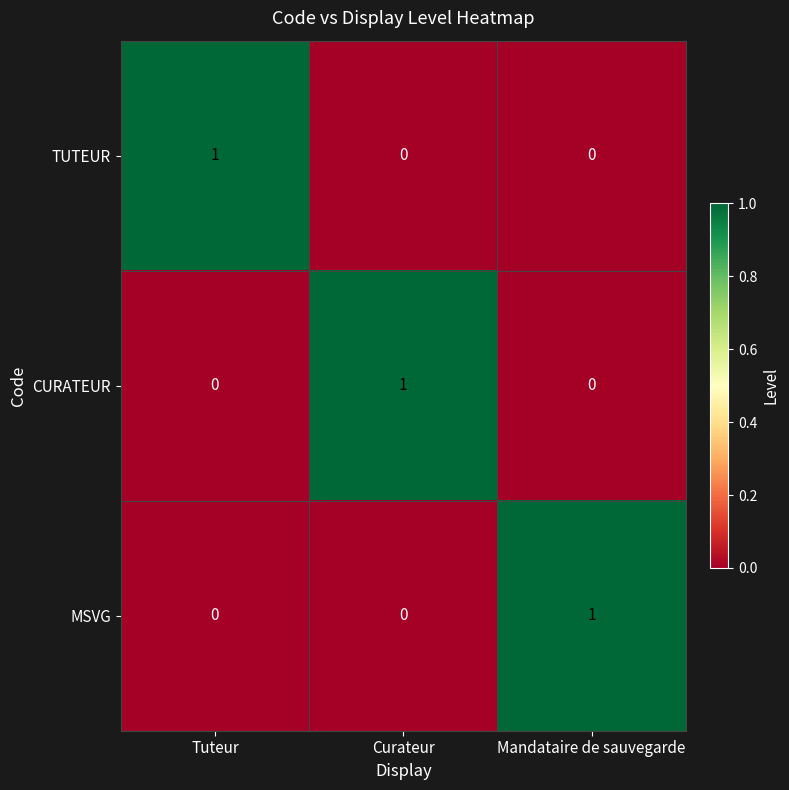

At how many categories does at least one series exceed 0?

3